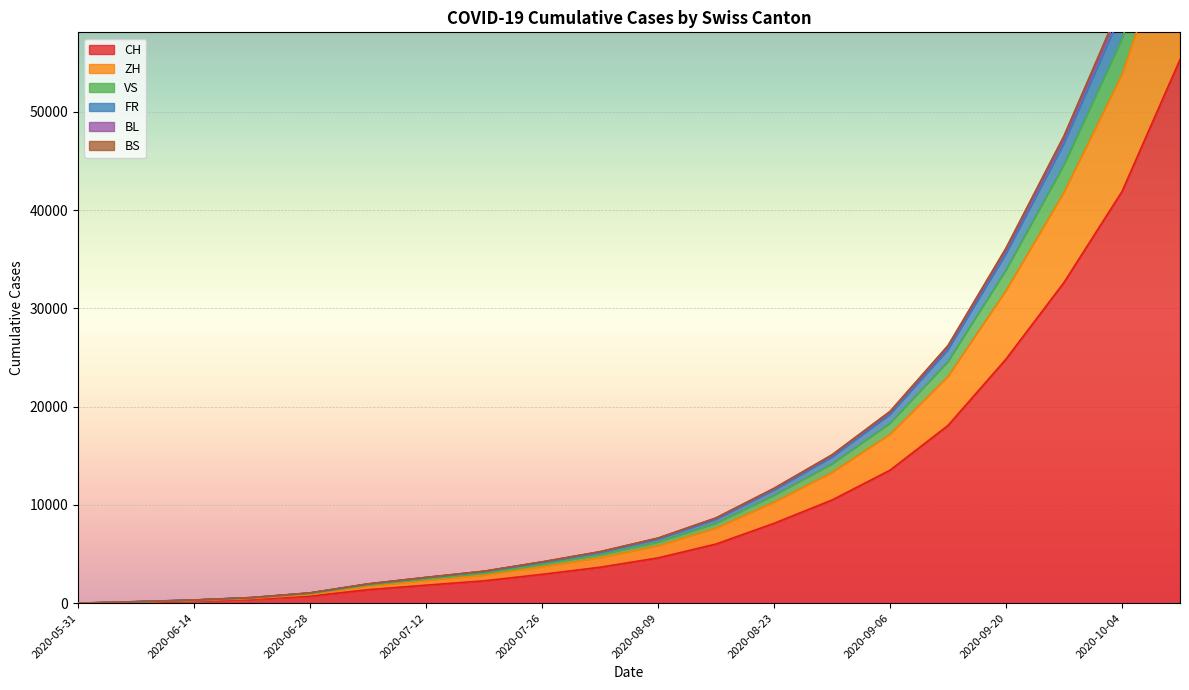

The value of CH at 2020-05-31 is 0. True or false?

True